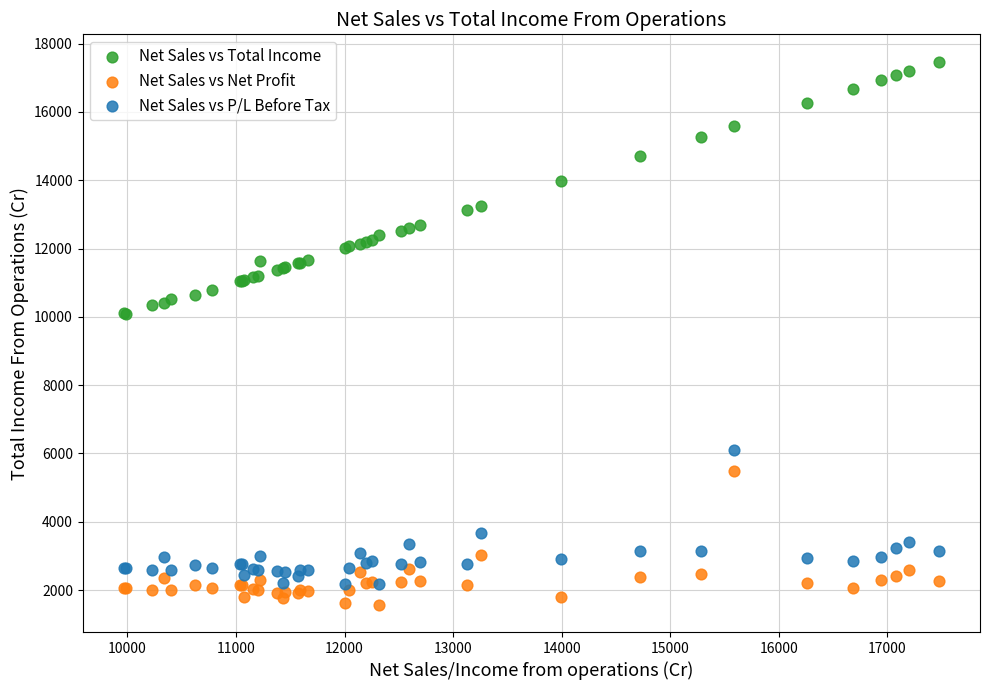

In the Net Sales vs Total Income series, what Y value is closest to 13773?

13990.1